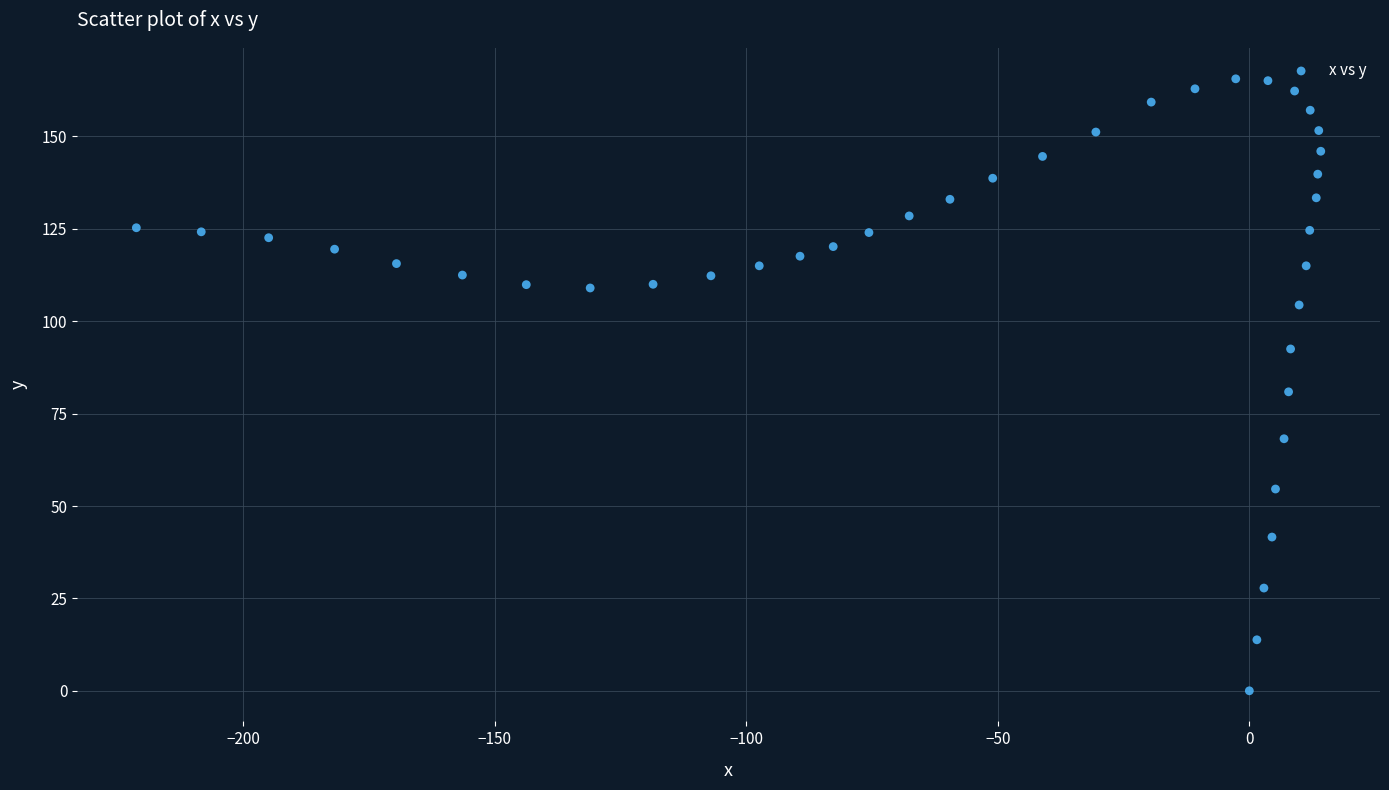

What is the range of Y values (max minus min)?

165.6